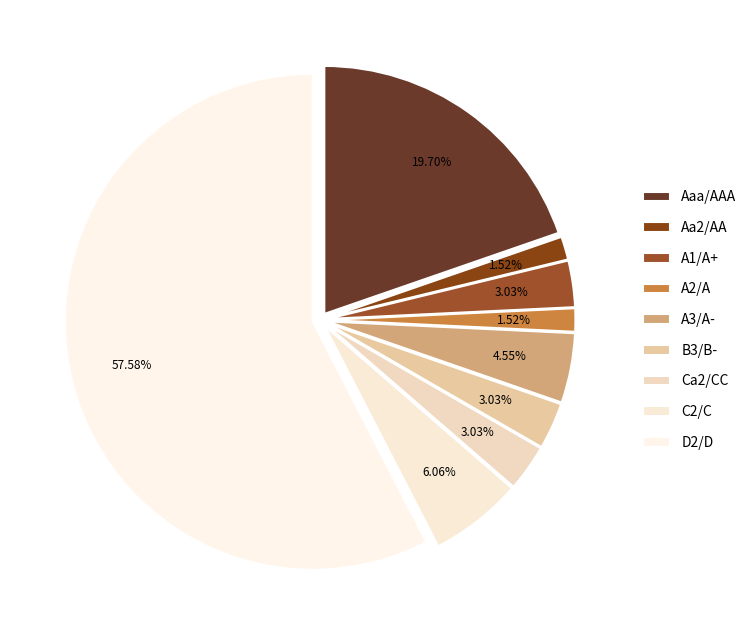

Is D2/D the majority of the pie?

Yes